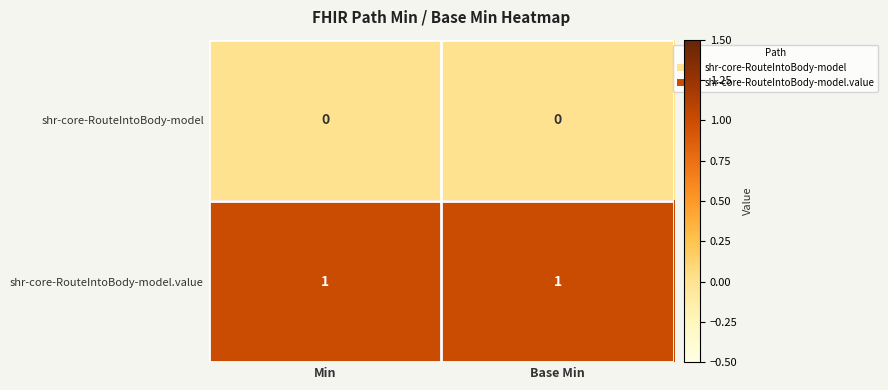

Is the value of shr-core-RouteIntoBody-model.value at Base Min greater than the value of shr-core-RouteIntoBody-model at Min?

Yes